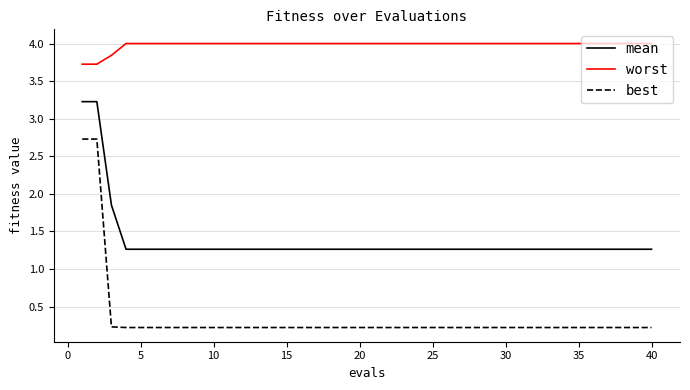

Which series has the largest range (max minus min)?

best